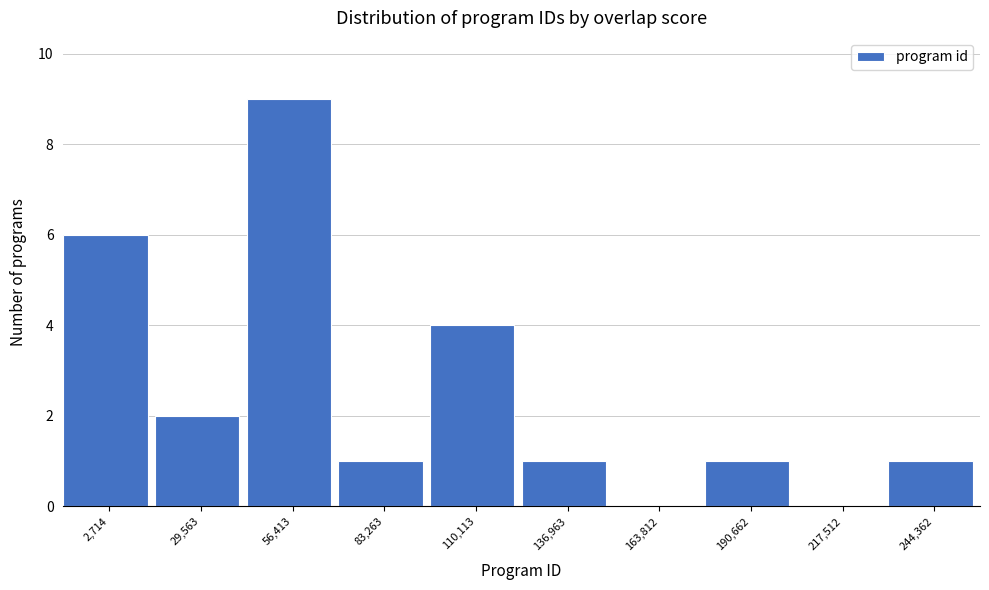

Reading left to right, what are all the values shown in this chart?

2,714=6	29,563=2	56,413=9	83,263=1	110,113=4	136,963=1	163,812=0	190,662=1	217,512=0	244,362=1